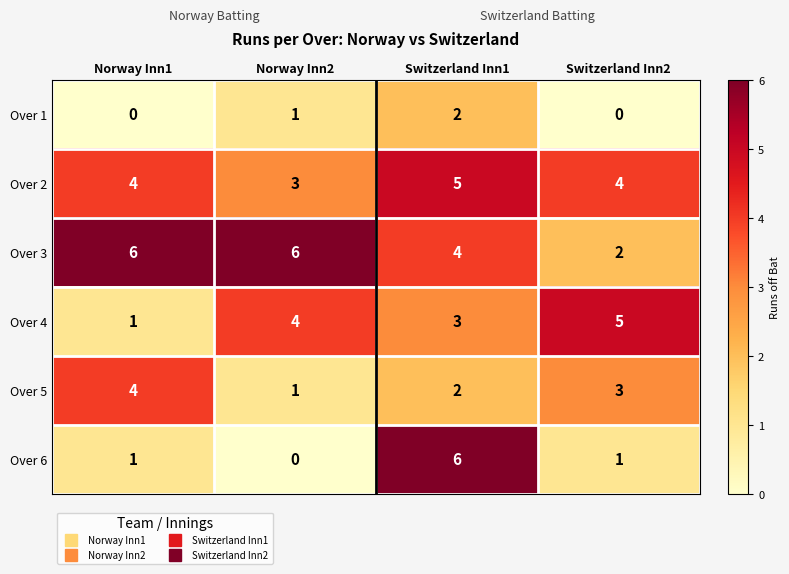

Reading left to right, what are all the values shown in this chart?

Over 1: 0	1	2	0
Over 2: 4	3	5	4
Over 3: 6	6	4	2
Over 4: 1	4	3	5
Over 5: 4	1	2	3
Over 6: 1	0	6	1